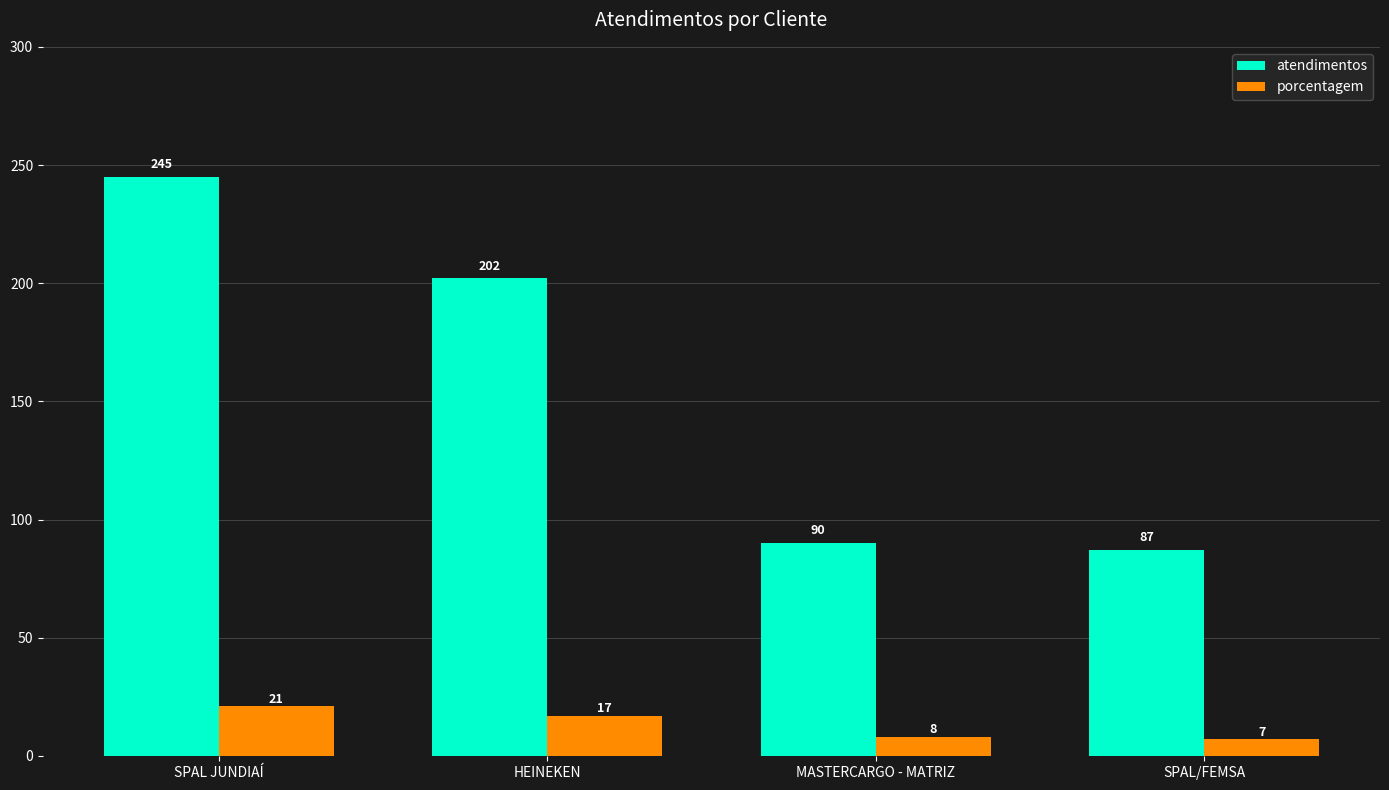

What are all the series names shown in the legend?

atendimentos, porcentagem